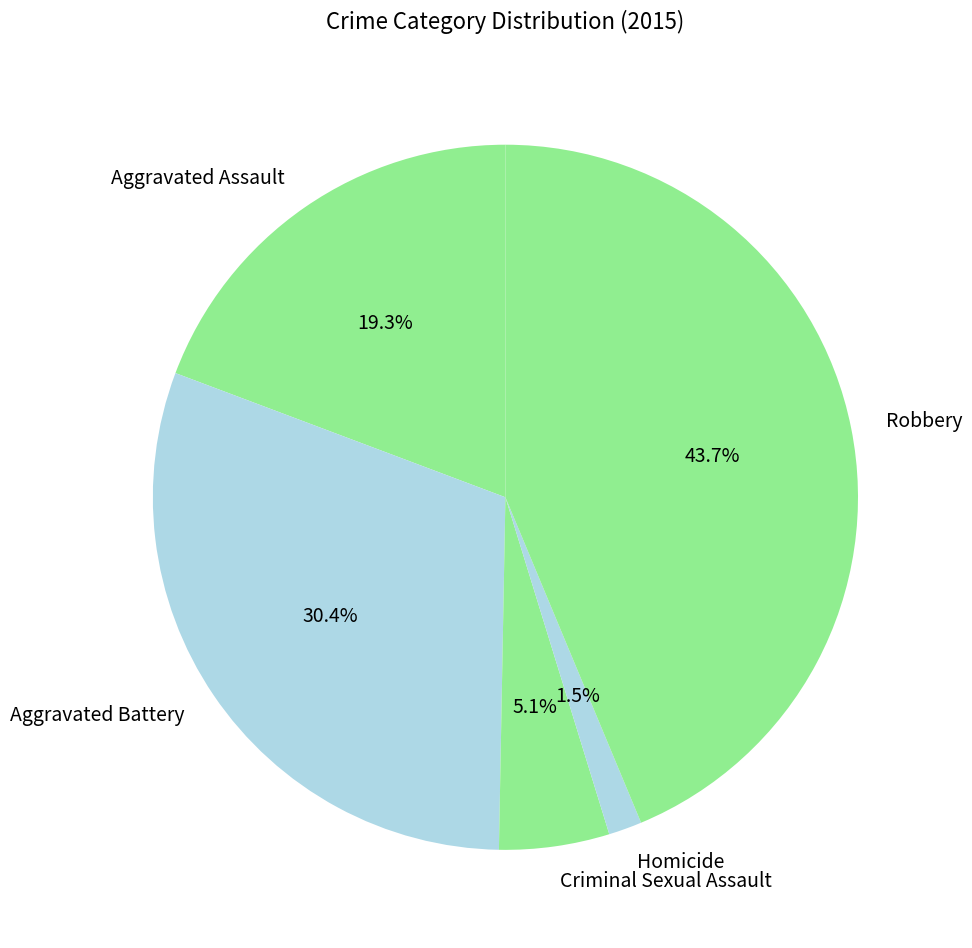

To the nearest percent, what portion does Aggravated Assault represent?

19%